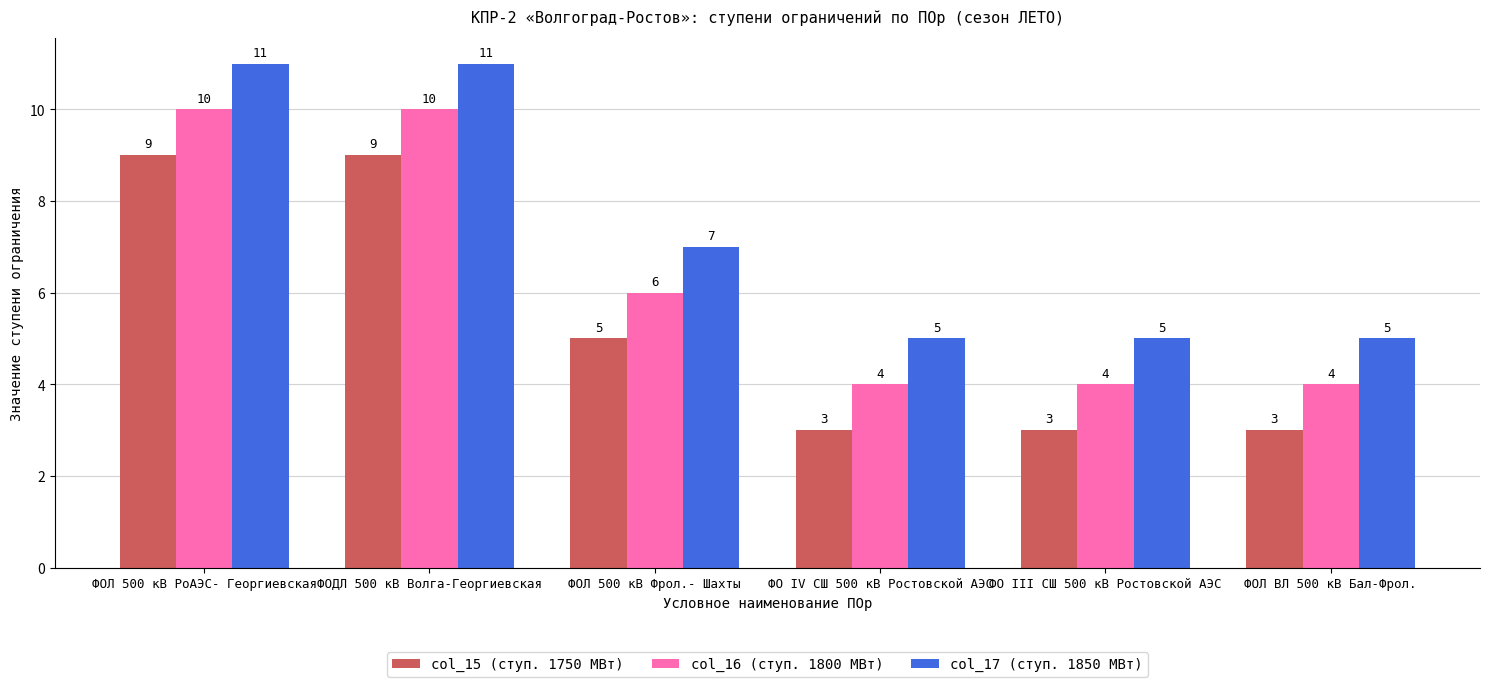

What is the label of the 4th bar from the right?

ФОЛ 500 кВ Фрол.- Шахты